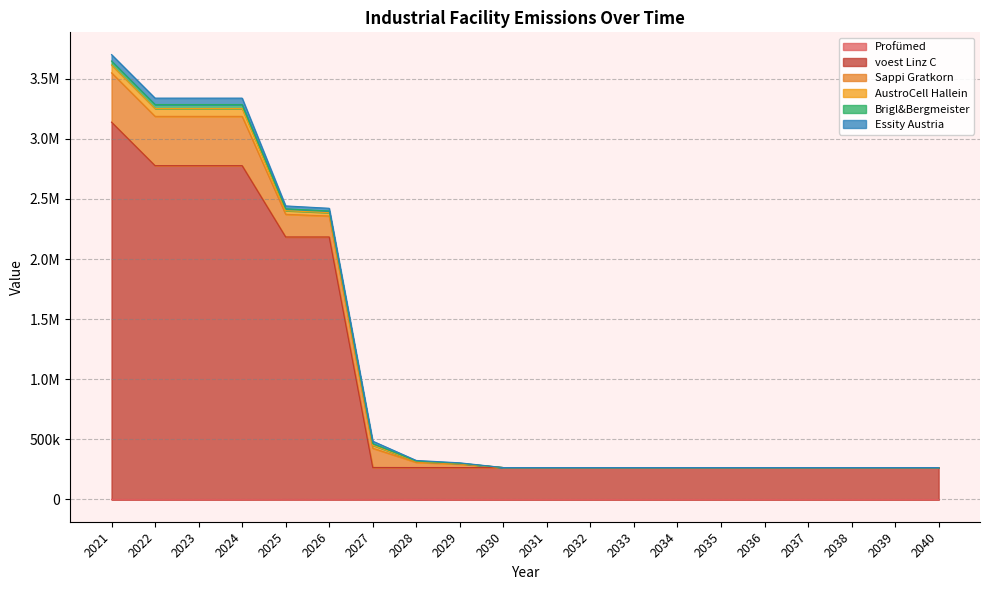

In Profümed, how many points are higher than both neighbors (excluding endpoints)?

1